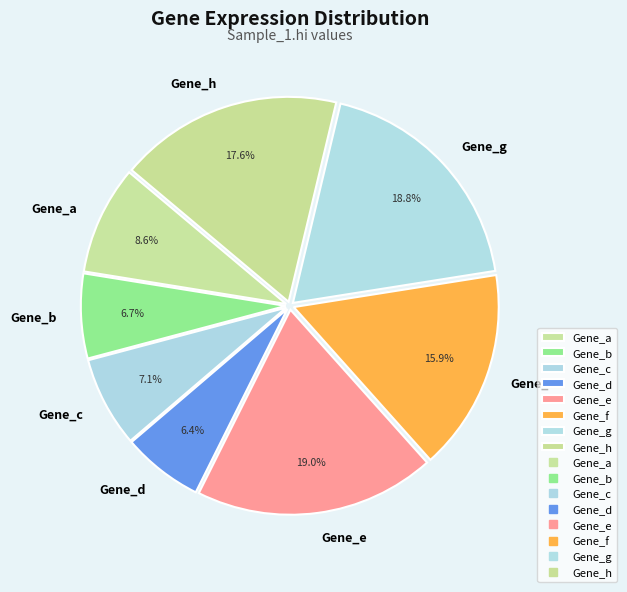

What percentage do Gene_h and Gene_d together represent?

24.0%